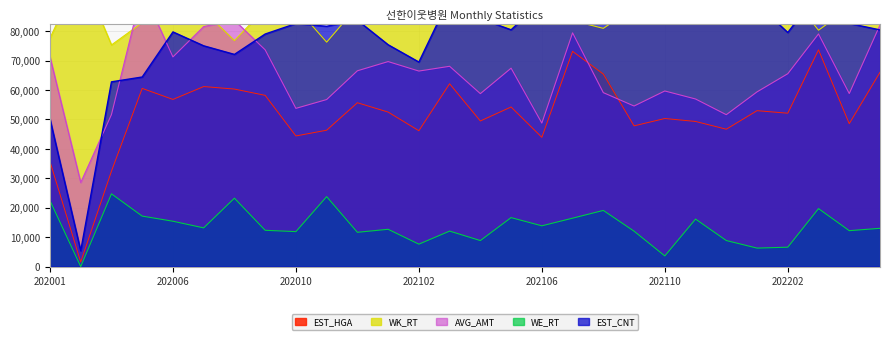

What is the maximum value for EST_HGA?

73629.7